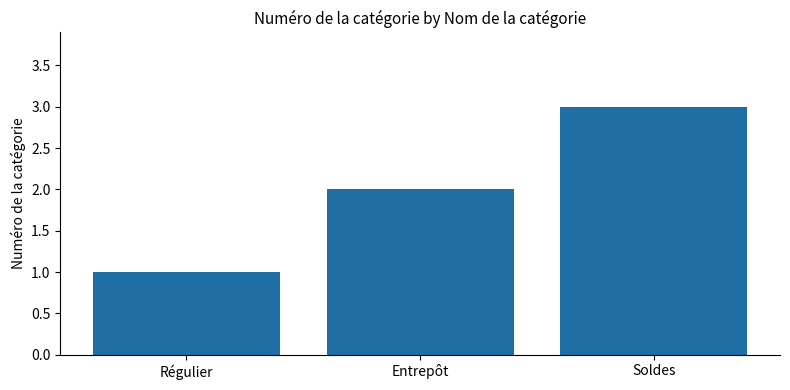

Rank the categories by value from lowest to highest.

Régulier, Entrepôt, Soldes